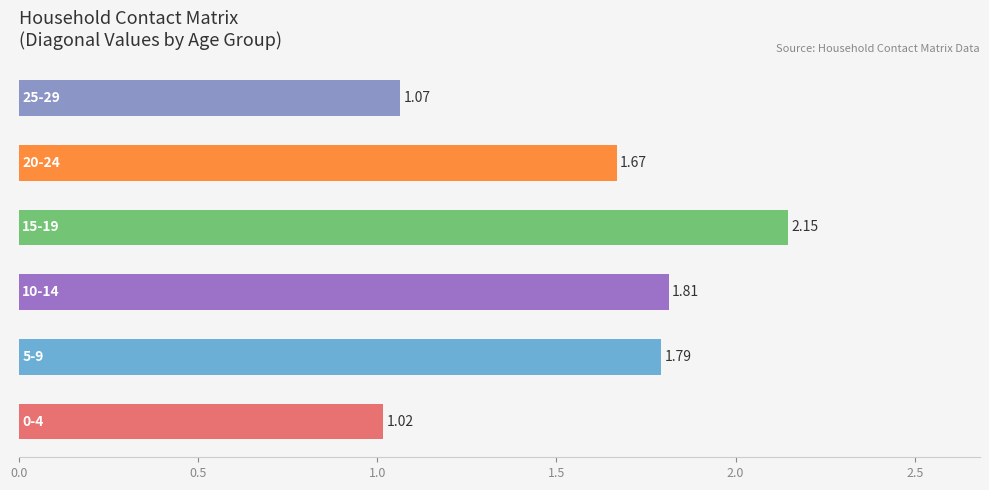

How many bars are there in total?

6